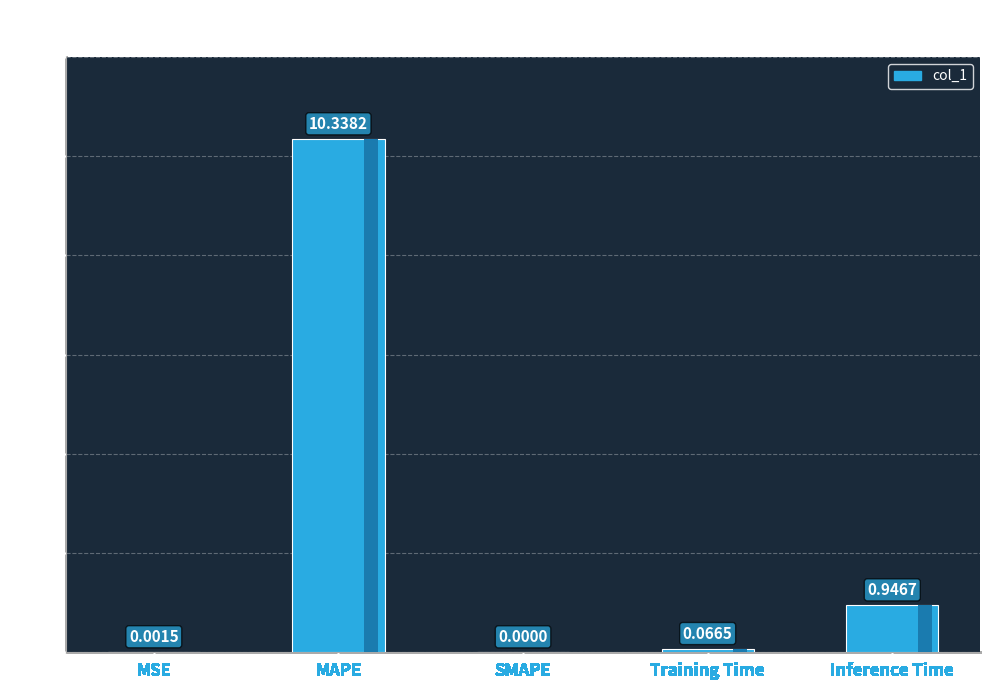

Reading left to right, what are all the values shown in this chart?

MSE=0.0	MAPE=10.3	SMAPE=0.0	Training Time=0.1	Inference Time=0.9